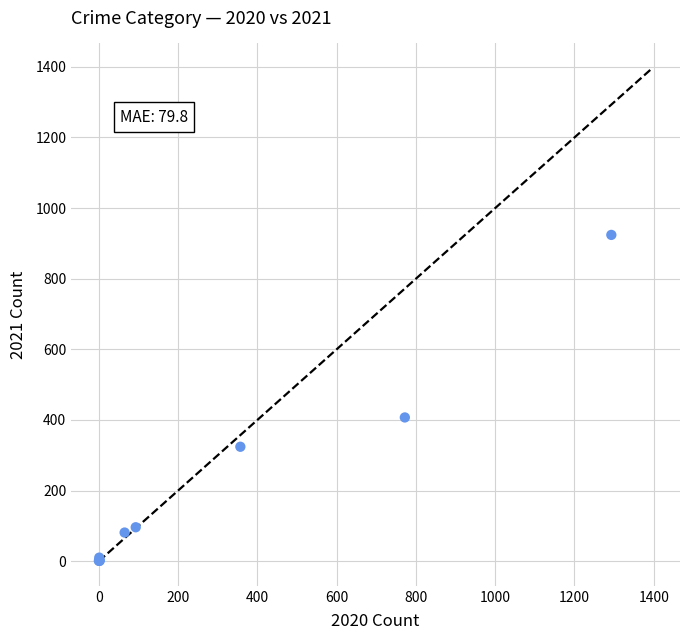

What Y value in the scatter plot is closest to 462?

407